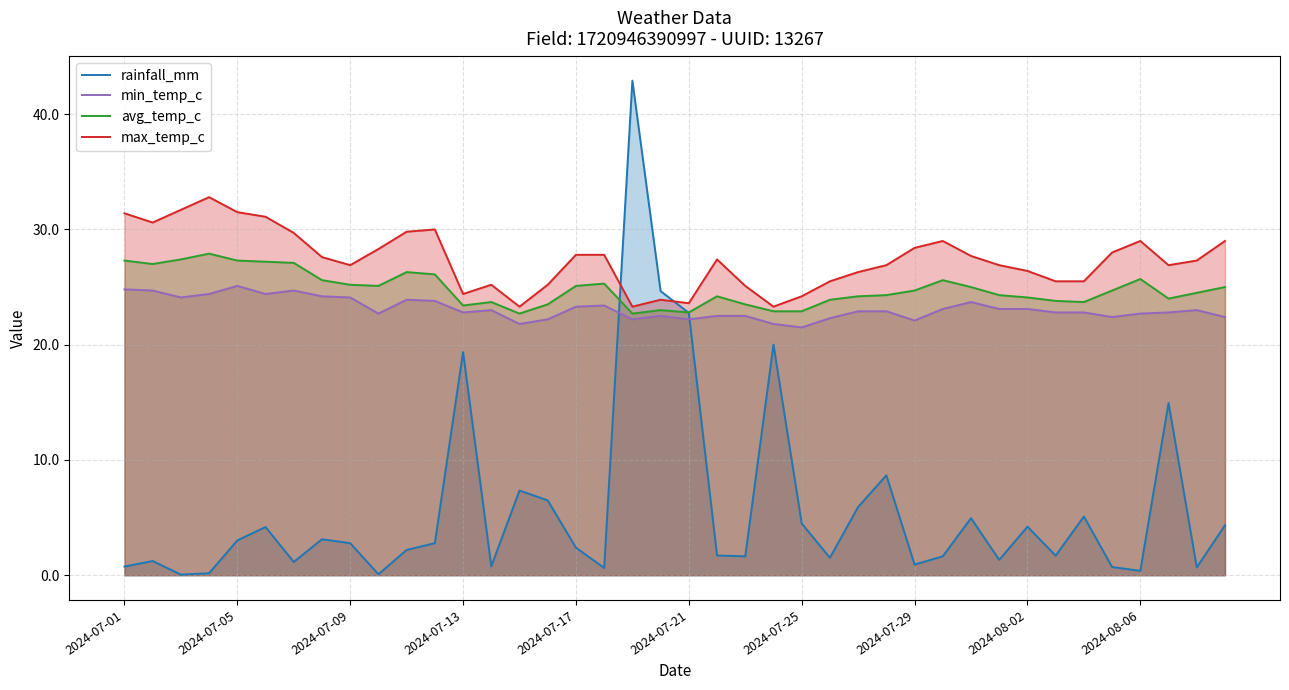

True or false: avg_temp_c and min_temp_c cross at least once.

False